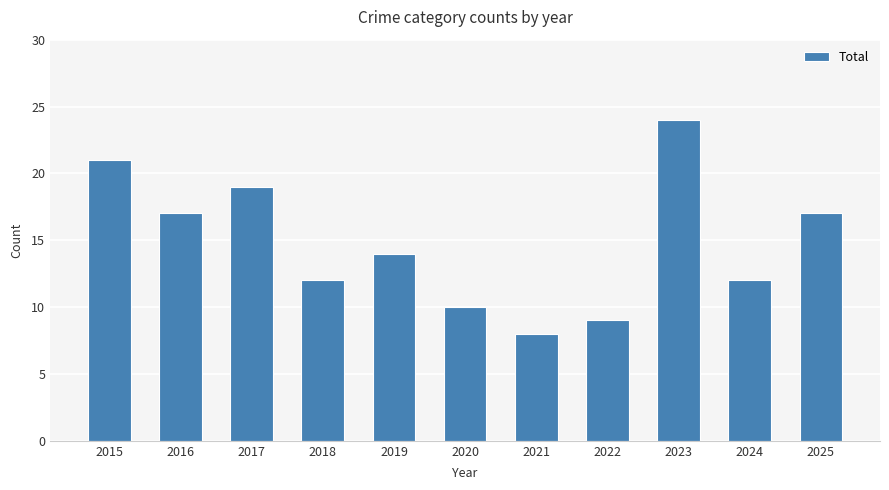

How many values are below 14?

5